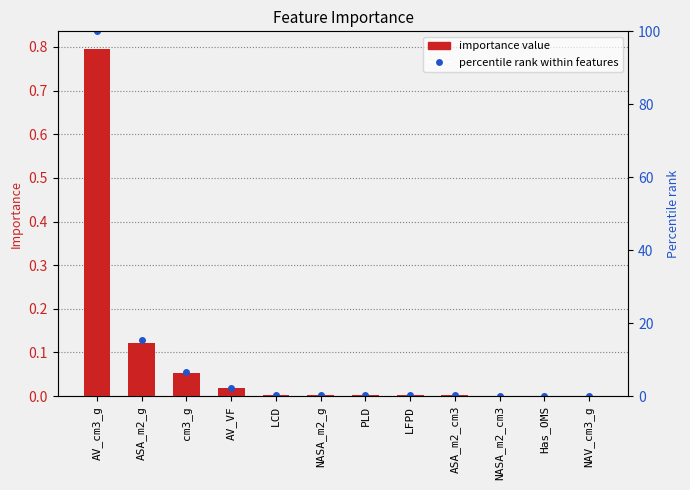

Reading left to right, extract all data points from this chart.

importance: 0.8	0.1	0.1	0.0	0.0	0.0	0.0	0.0	0.0	0.0	0.0	0.0
percentile rank: 100.0	15.3	6.5	2.3	0.3	0.3	0.3	0.2	0.2	0.1	0.0	0.0